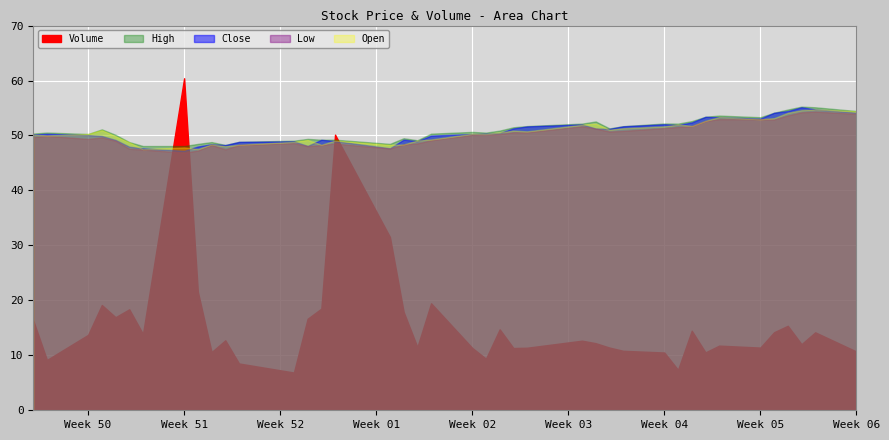

What is the value of the High point at the 39th from the left?

55.1